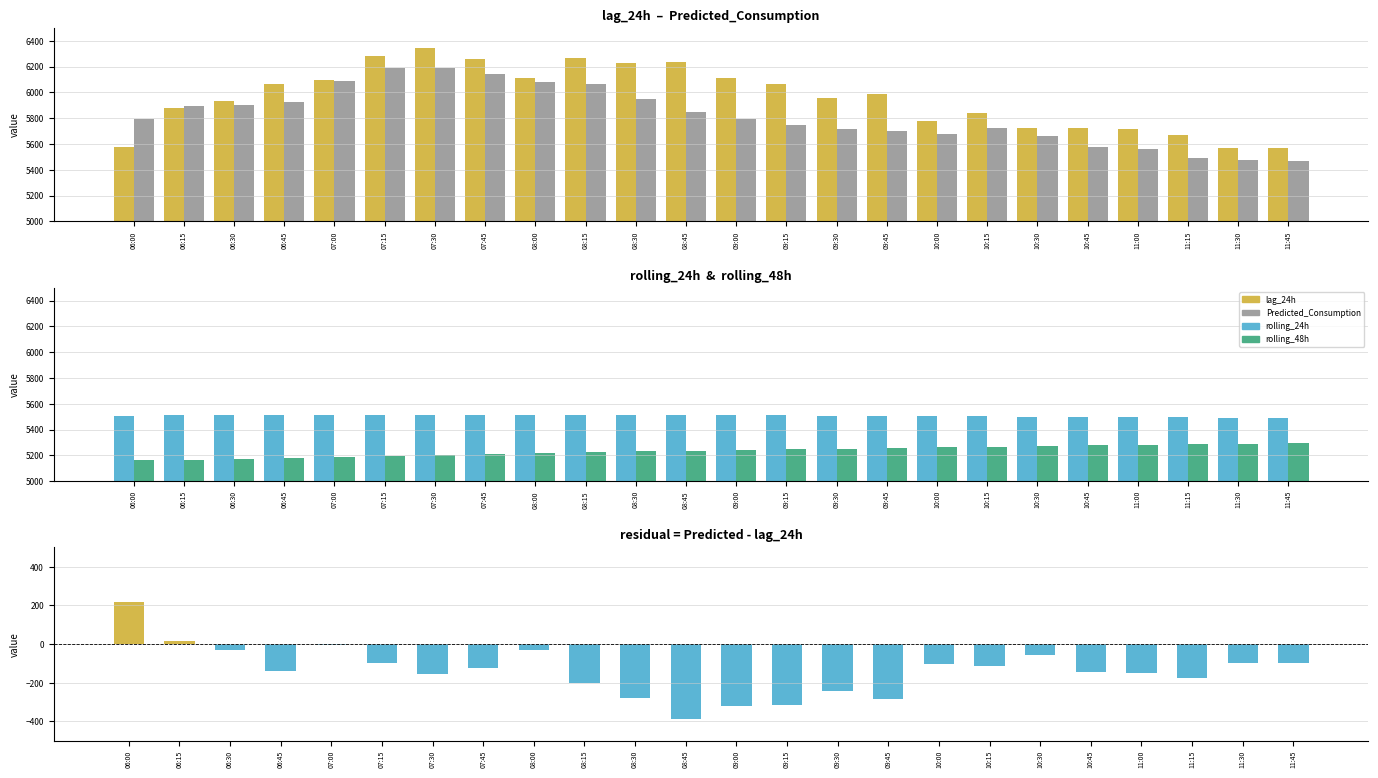

The Predicted_Consumption series shows 6186.3 at 07:15. True or false?

True